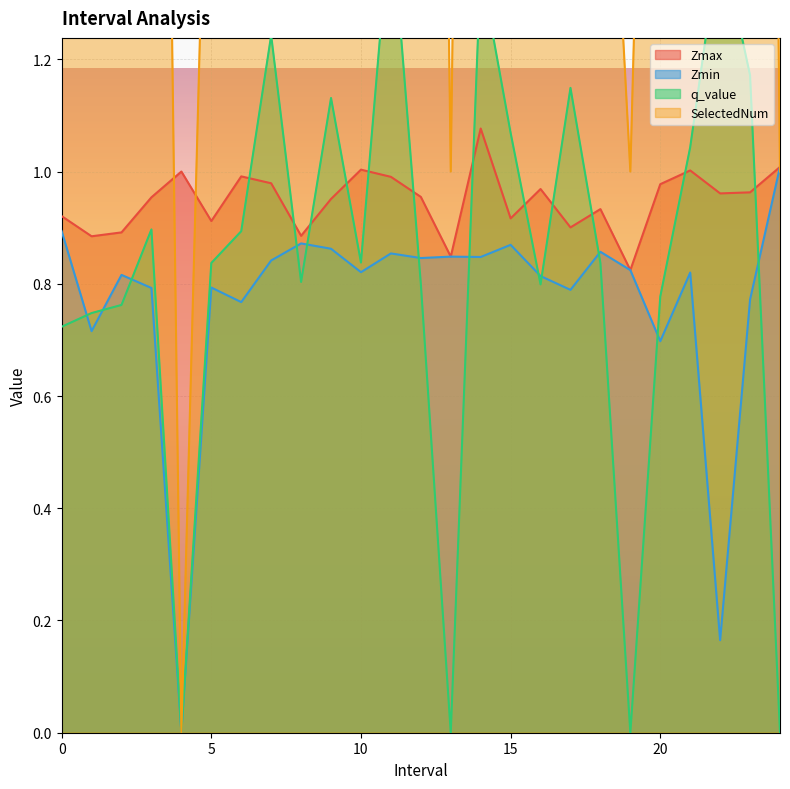

How many interior local peaks does the Zmax series have?

7